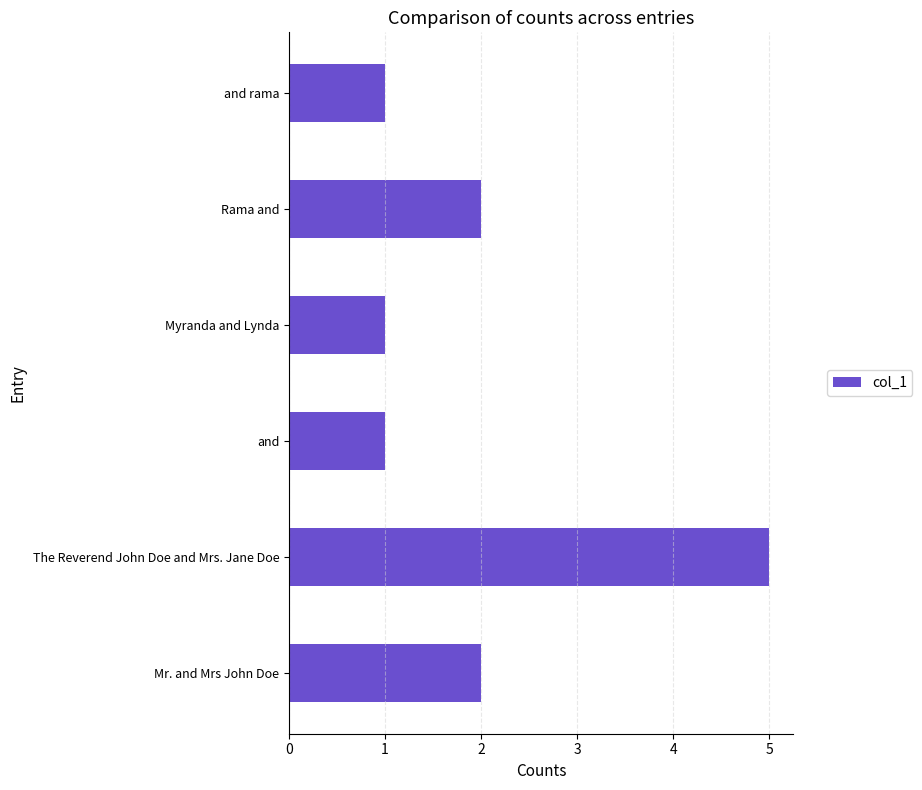

What is the change in value from Myranda and Lynda to Rama and?

+1